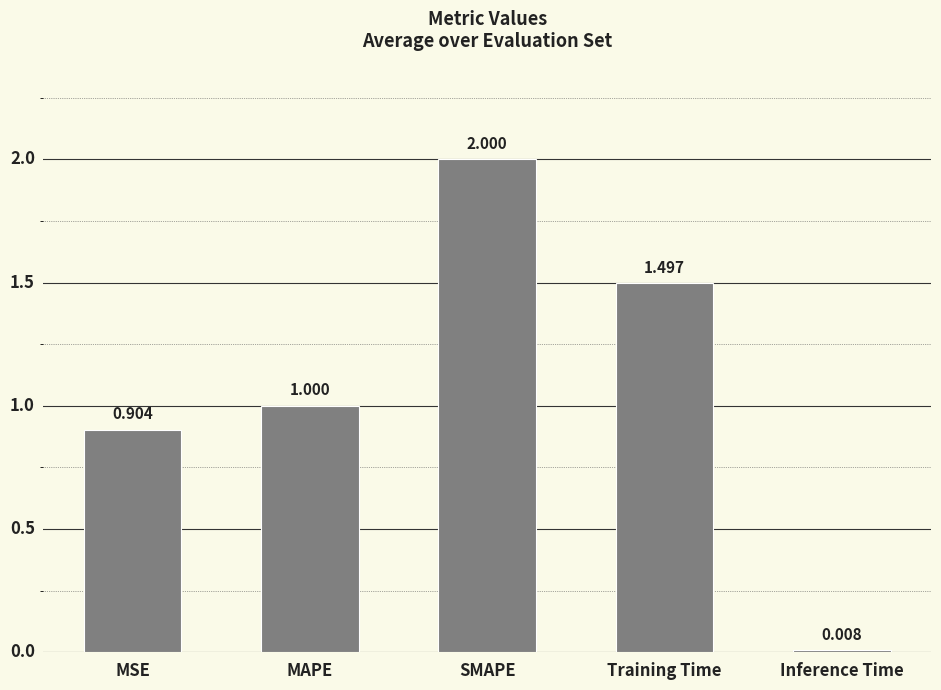

The chart shows a value of 0.9 at MSE. True or false?

True